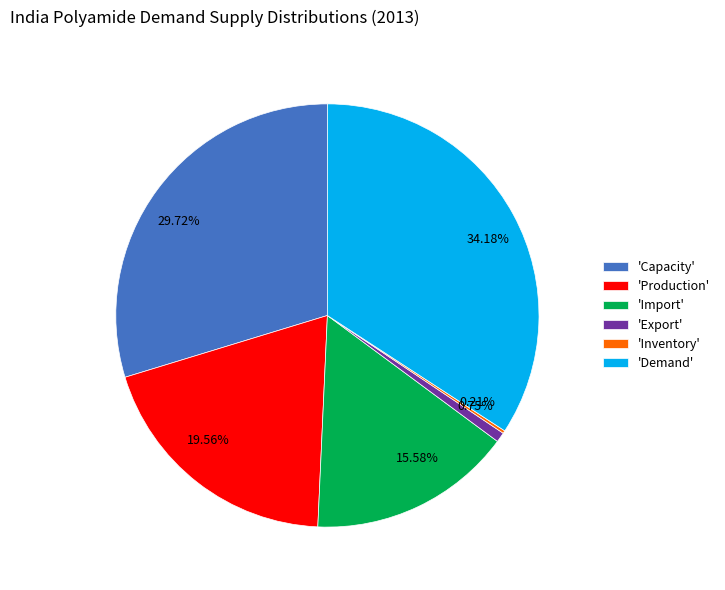

To the nearest percent, what is the difference between the largest and smallest slice percentages?

34%